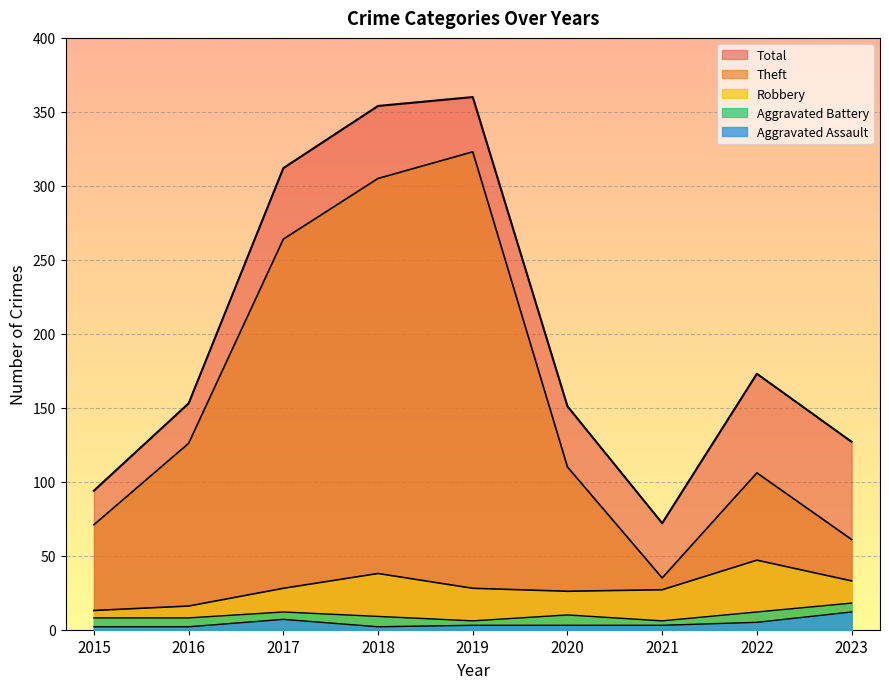

Which category has the highest value across all series?

2019